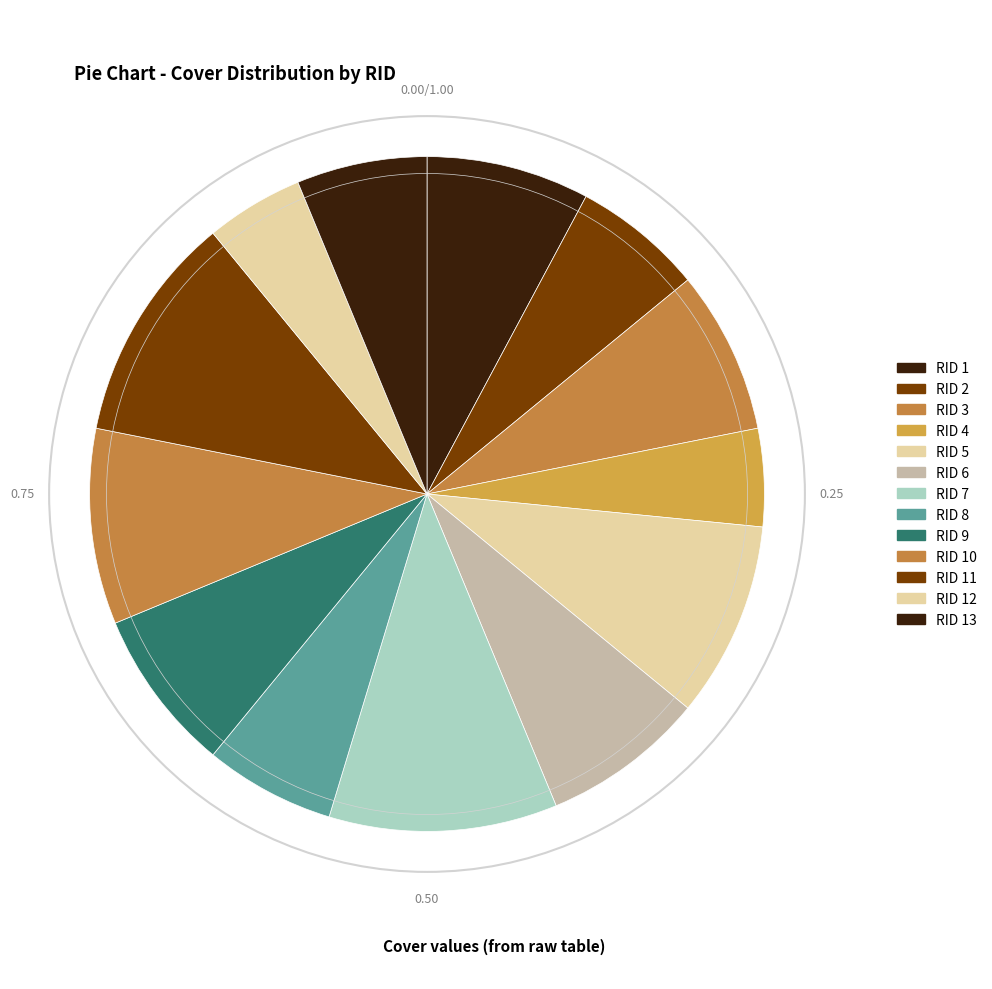

How many slices are in this pie chart?

13